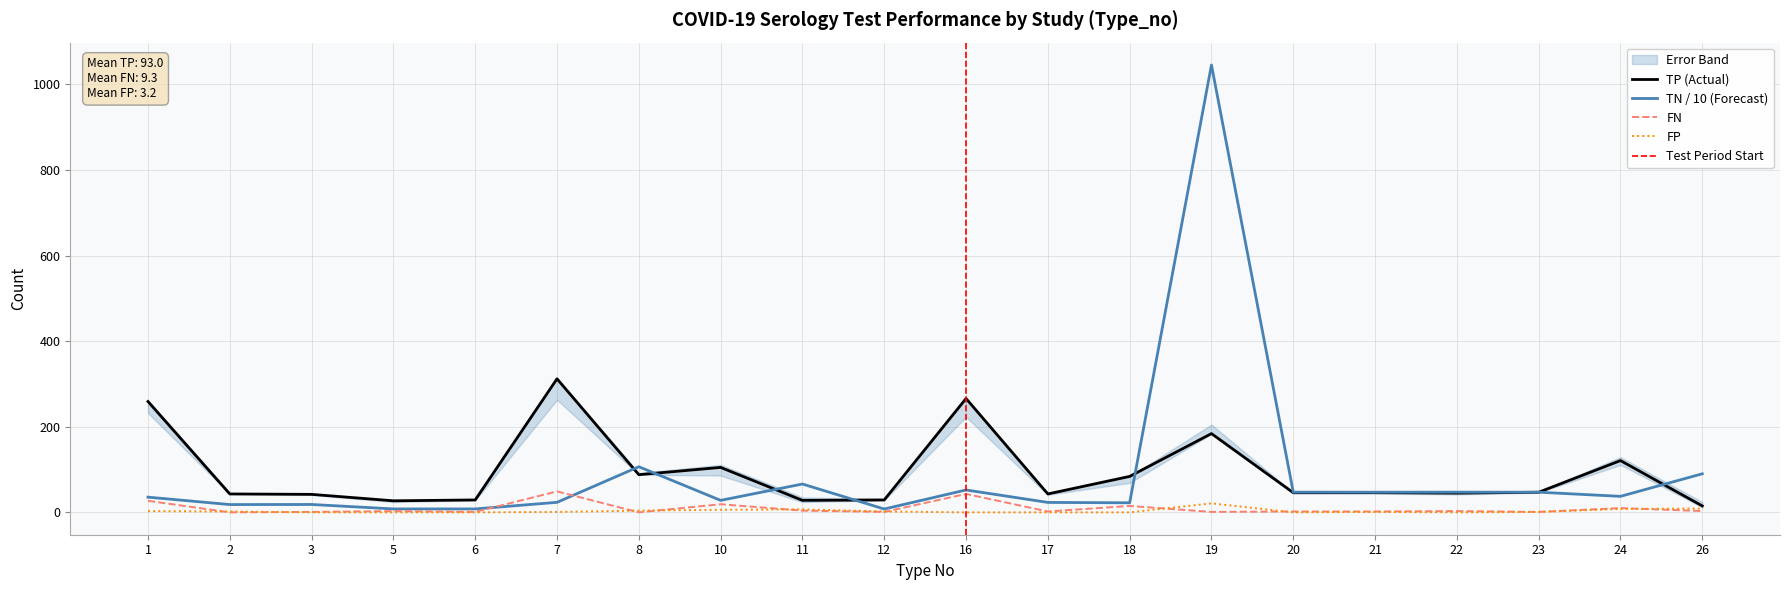

Which series has the largest total across all categories?

TP